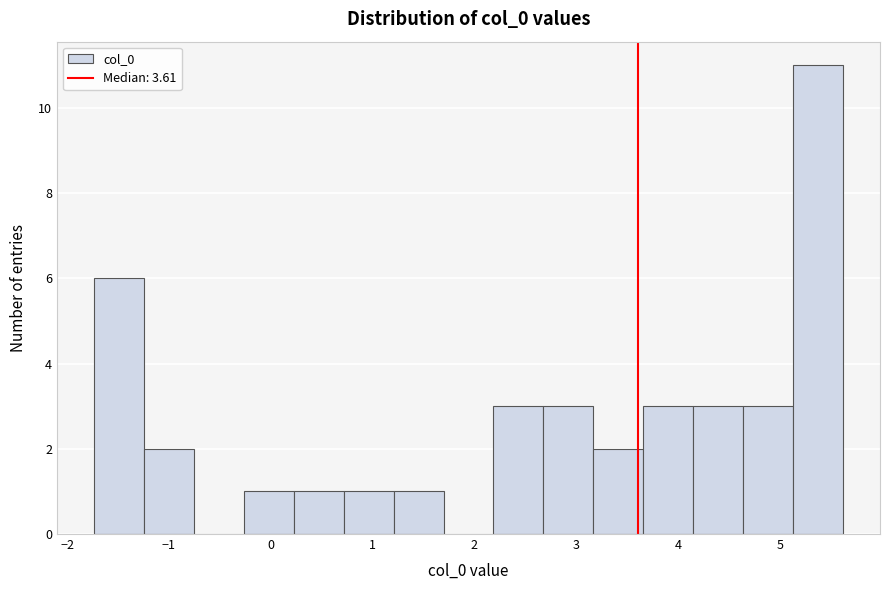

Reading left to right, list every bar in this chart as the range it spans on the x-axis followed by its height. Neither the bar edges nor the heights are printed on the chart, so give them approximately, as read against the axes.

-1.7 to -1.2: 6
-1.2 to -0.8: 2
-0.8 to -0.3: 0
-0.3 to 0.2: 1
0.2 to 0.7: 1
0.7 to 1.2: 1
1.2 to 1.7: 1
1.7 to 2.2: 0
2.2 to 2.7: 3
2.7 to 3.2: 3
3.2 to 3.7: 2
3.7 to 4.1: 3
4.1 to 4.6: 3
4.6 to 5.1: 3
5.1 to 5.6: 11